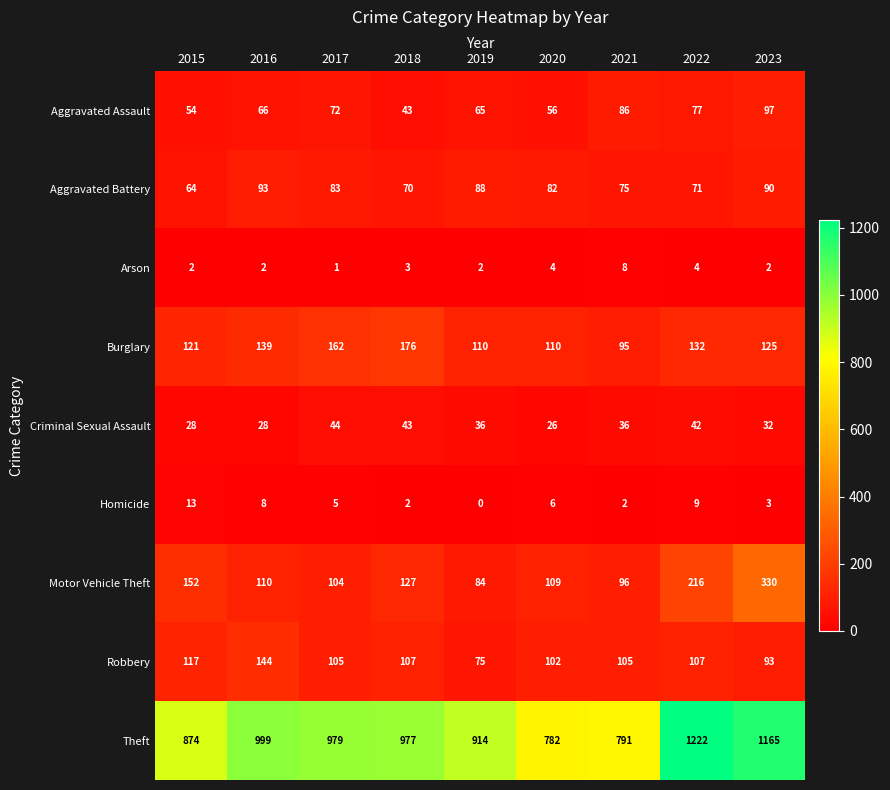

Which category has the lowest value in the Aggravated Assault series?

2018